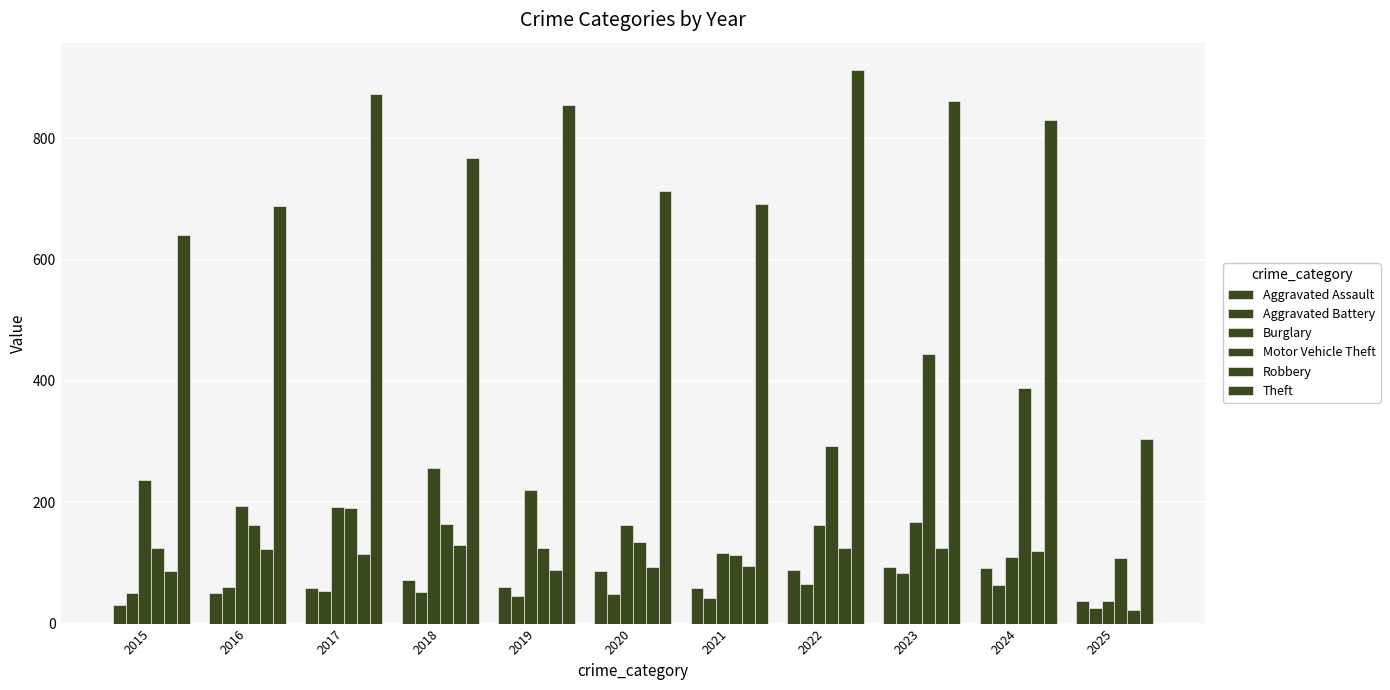

The value of Theft at 2015 is 641. True or false?

True